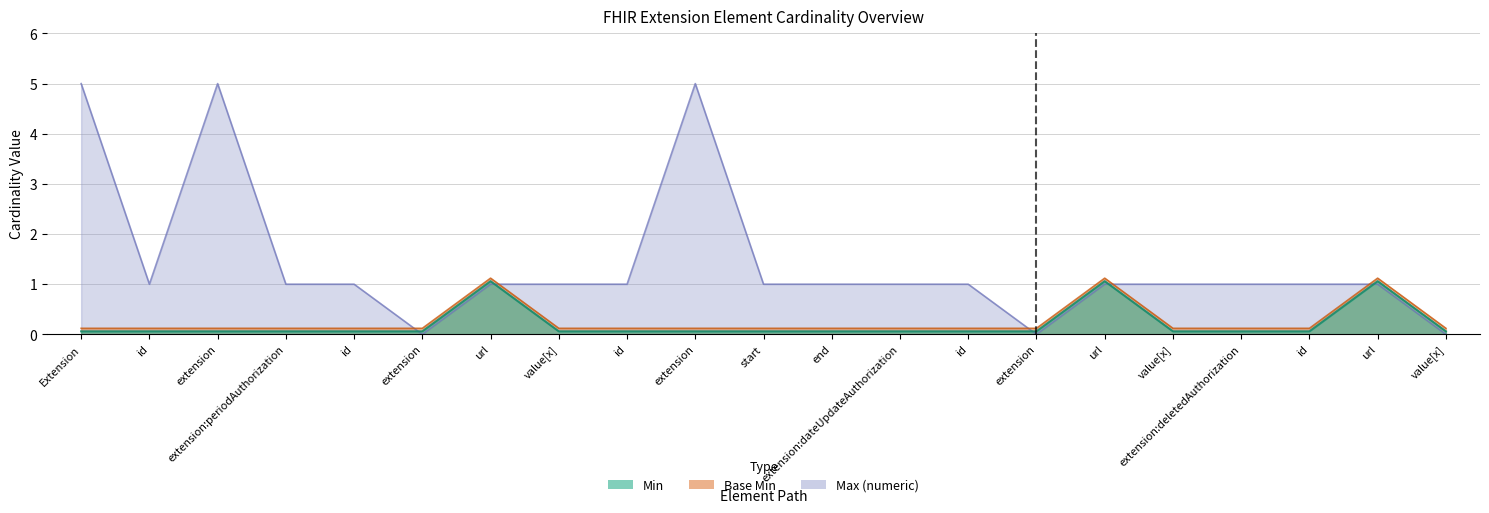

What position from the left is Extension.extension:periodAuthorization.value[x].id?

9